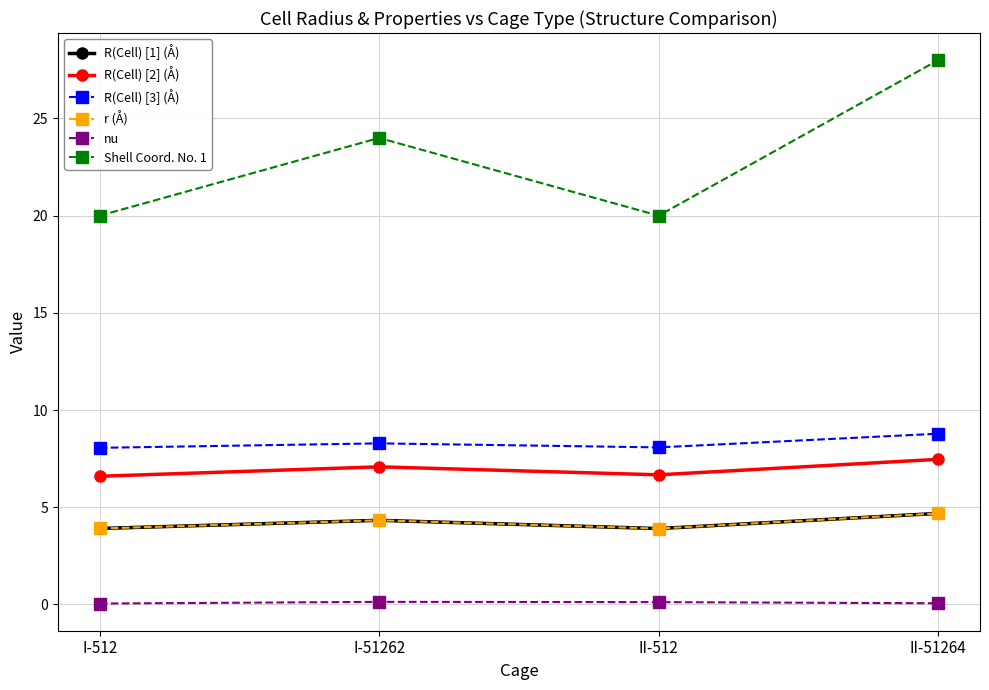

Does the chart have visible grid lines?

Yes